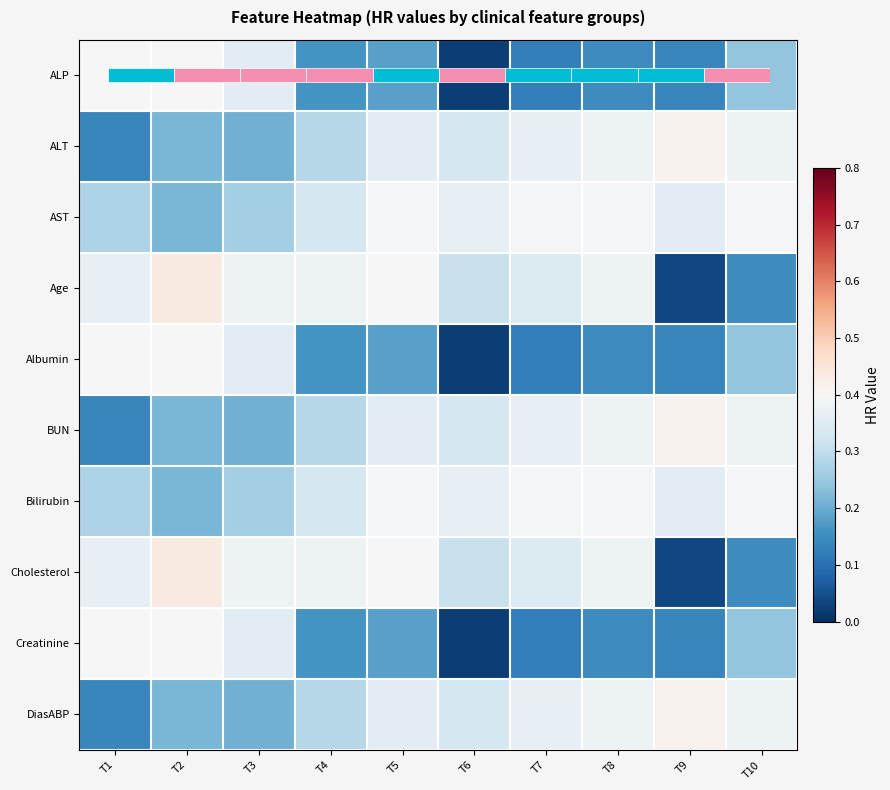

Rank the series at T9 from highest to lowest value.

ALT, BUN, DiasABP, AST, Bilirubin, ALP, Albumin, Creatinine, Age, Cholesterol